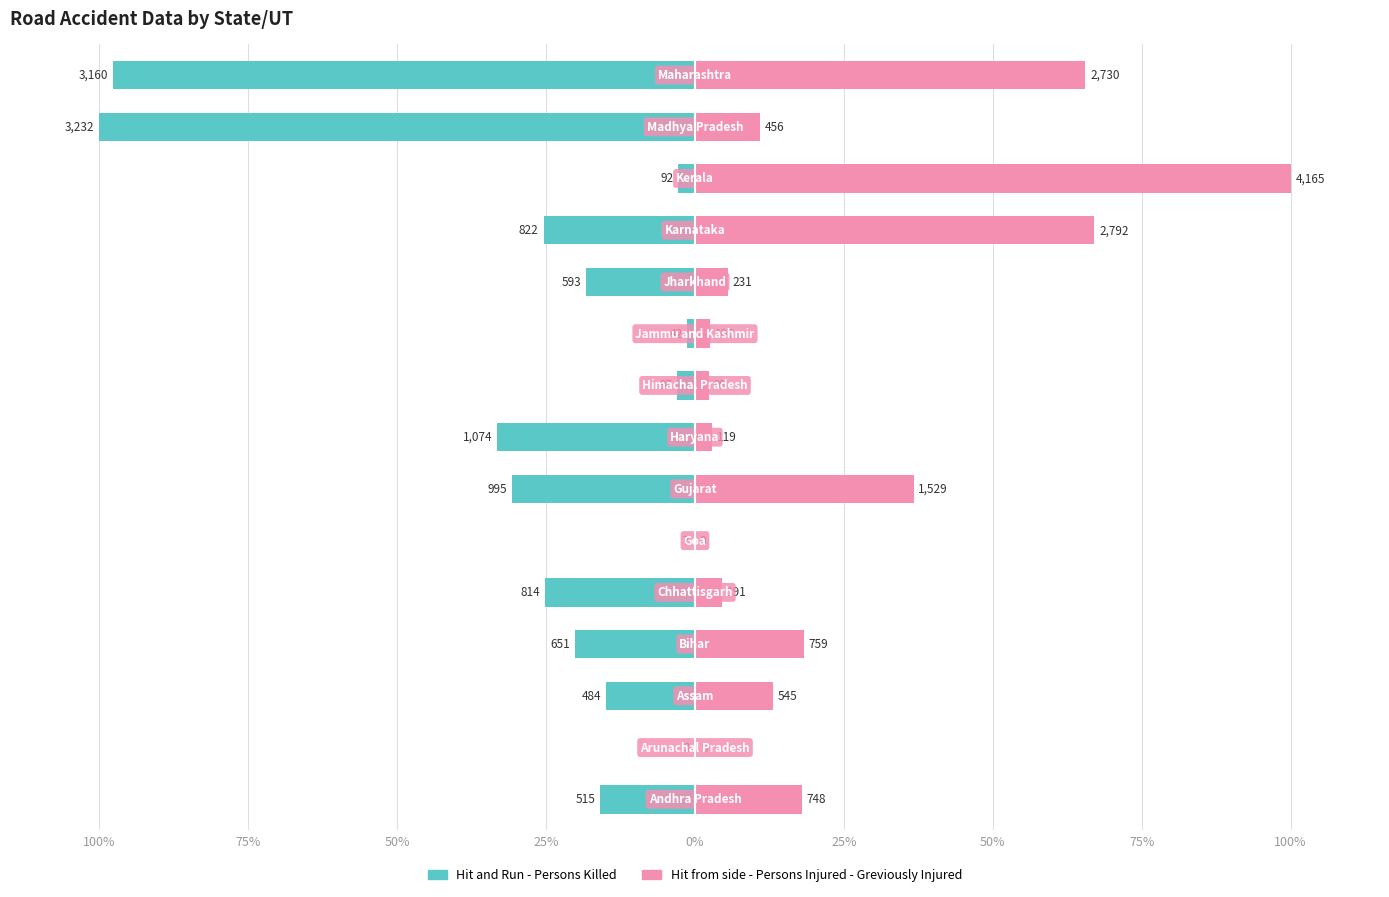

How many bars are there in each group?

2